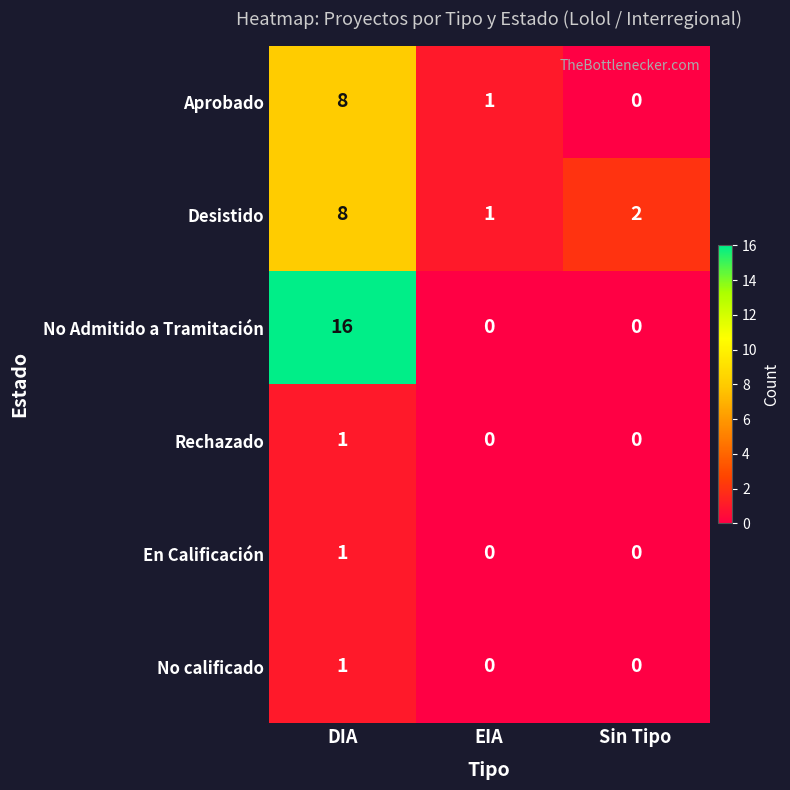

Between DIA and EIA, which series saw the biggest shift?

No Admitido a Tramitación